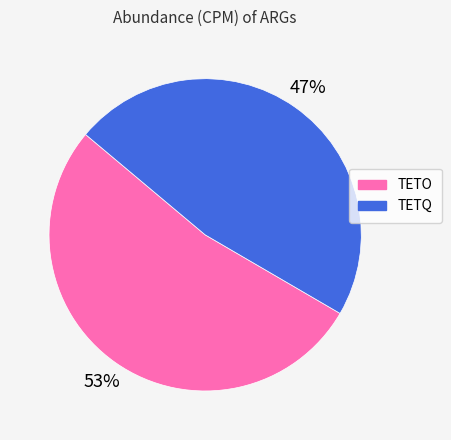

Do TETQ and TETO together represent more than half of the pie?

Yes